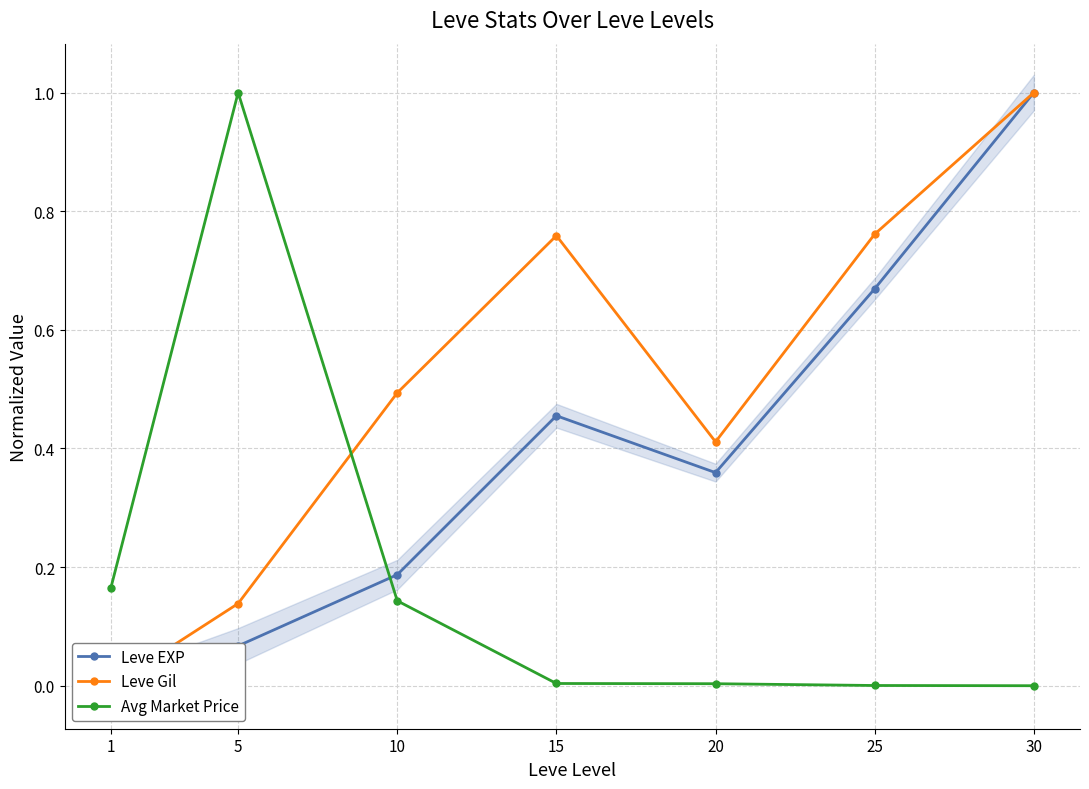

Rank the series at 20 from highest to lowest value.

Leve Gil, Leve EXP, Avg Market Price